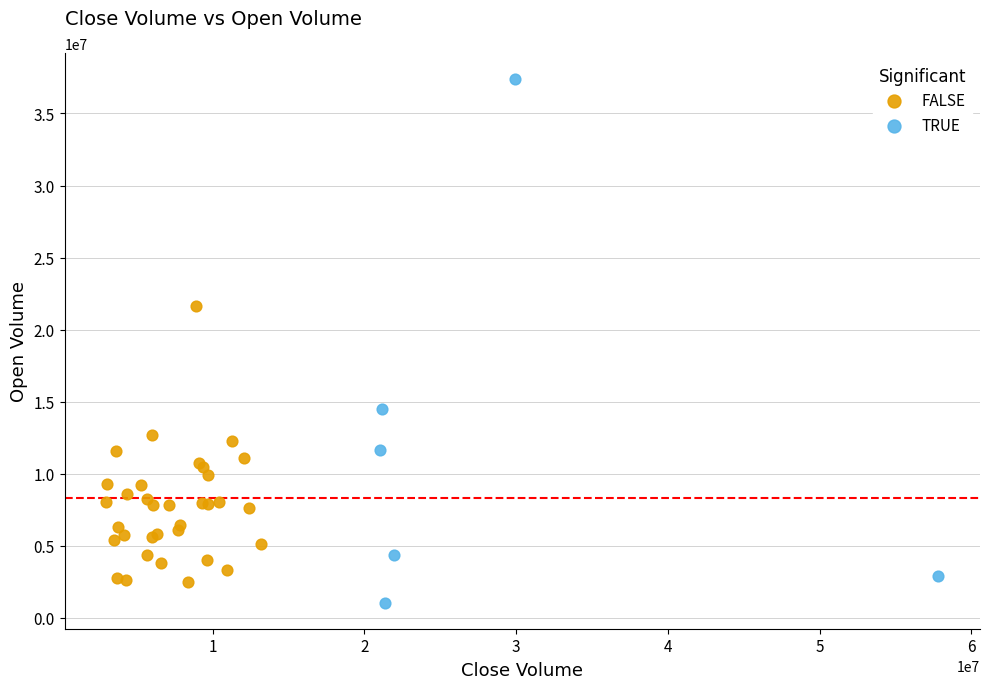

Which series has the widest spread of Y values?

TRUE